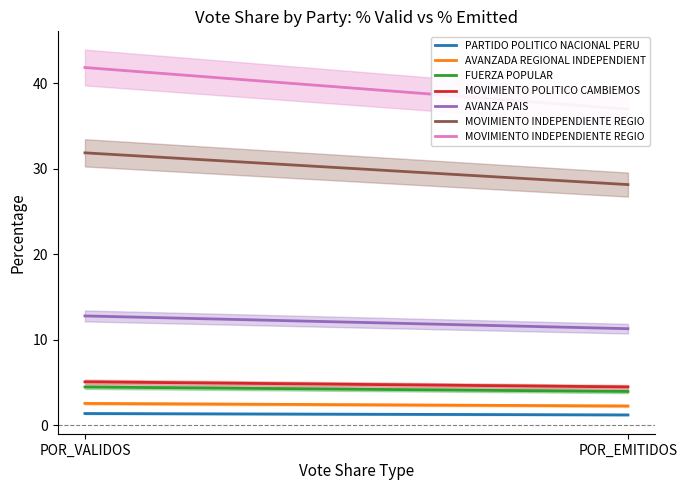

At how many categories does at least one series exceed 28?

2